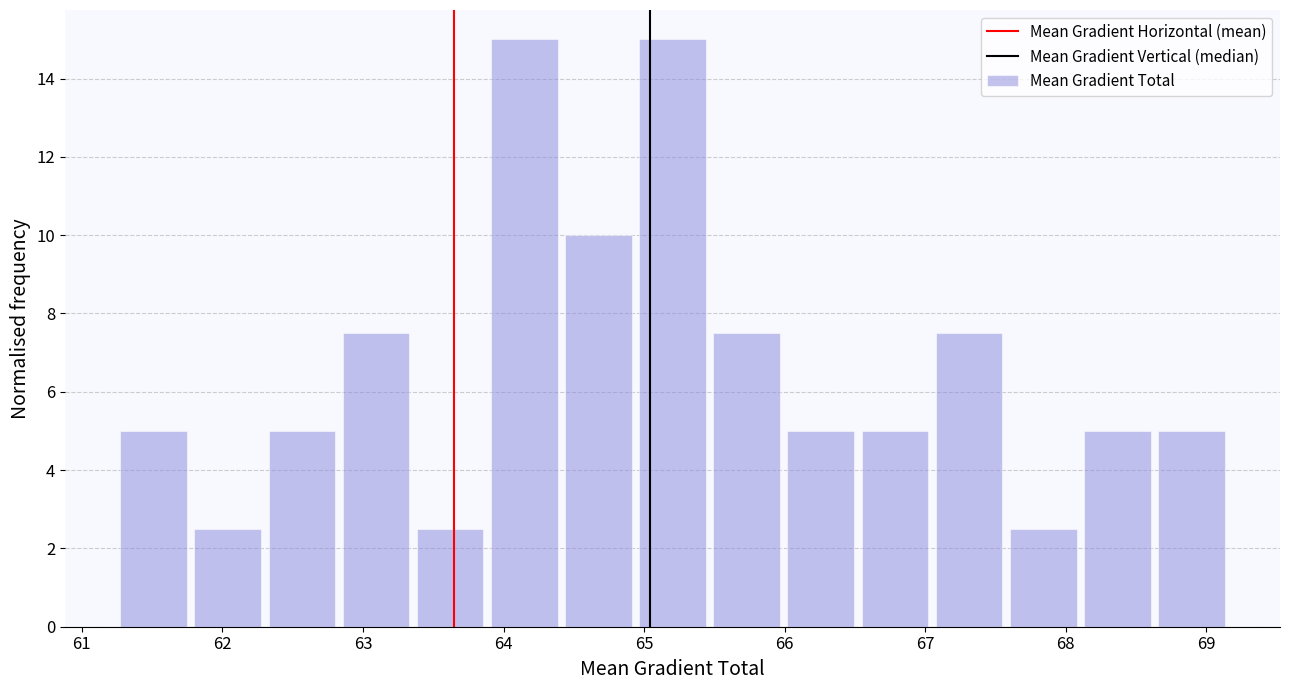

Reading left to right, list every bar in this chart as the range it spans on the x-axis followed by its height. Neither the bar edges nor the heights are printed on the chart, so give them approximately, as read against the axes.

61.2 to 61.8: 5.0
61.8 to 62.3: 2.6
62.3 to 62.8: 5.0
62.8 to 63.4: 7.6
63.4 to 63.9: 2.6
63.9 to 64.4: 15.0
64.4 to 64.9: 10.0
64.9 to 65.5: 15.0
65.5 to 66.0: 7.6
66.0 to 66.5: 5.0
66.5 to 67.0: 5.0
67.0 to 67.6: 7.6
67.6 to 68.1: 2.6
68.1 to 68.6: 5.0
68.6 to 69.2: 5.0